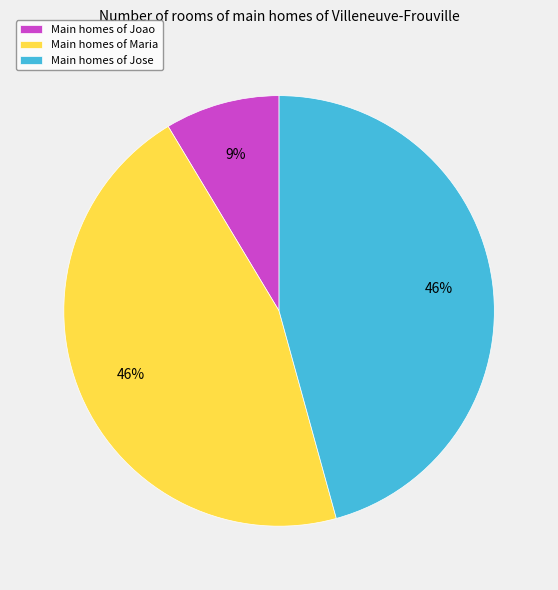

Combined, do Main homes of Jose and Main homes of Maria account for over 50%?

Yes